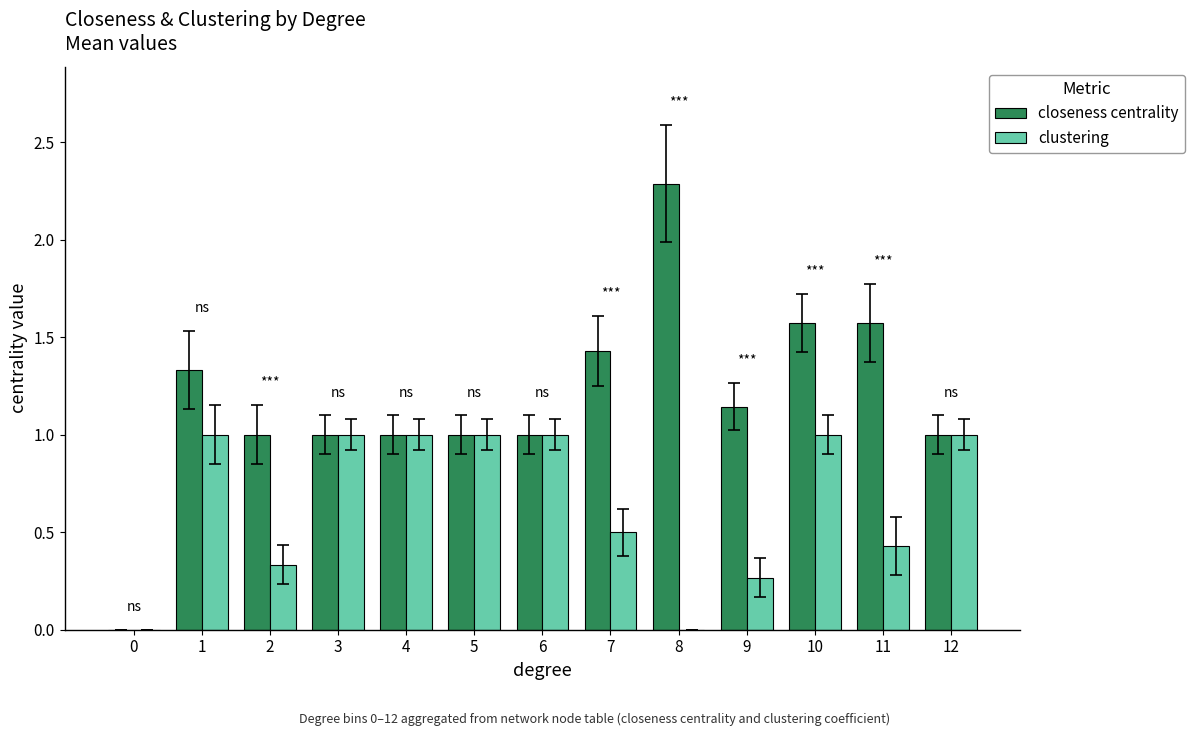

What is the sum of the closeness centrality values at 10 and 0?

1.6